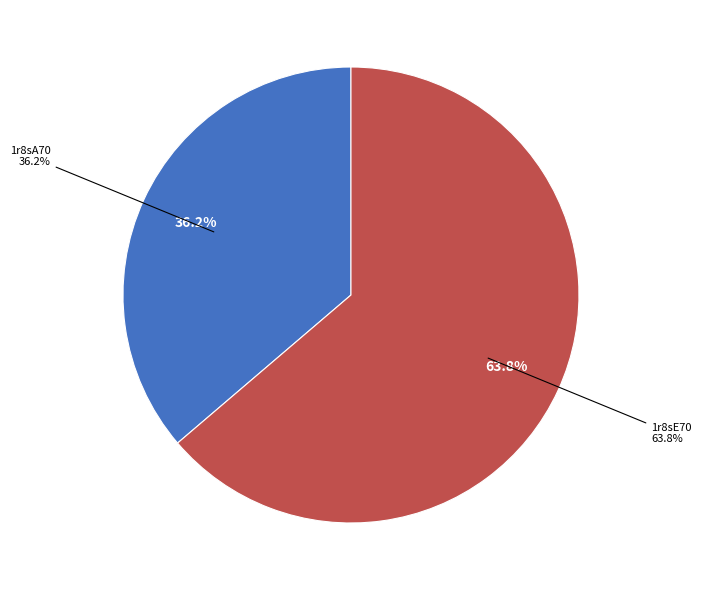

What percentage is the 1r8sA70 slice, to the nearest percent?

36%